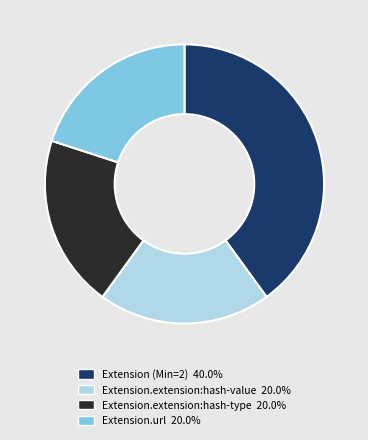

What is the ratio of the value at Extension.extension:hash-type 20.0% to the value at Extension.extension:hash-value 20.0%?

1.0